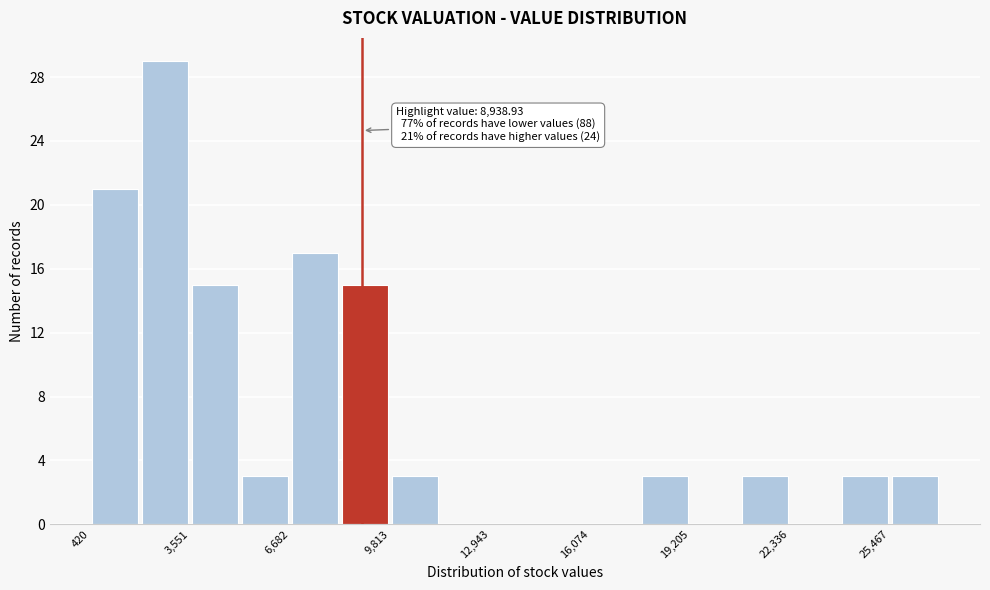

Read against the x-axis, roughly where is the centre of the tallest bar?

3000